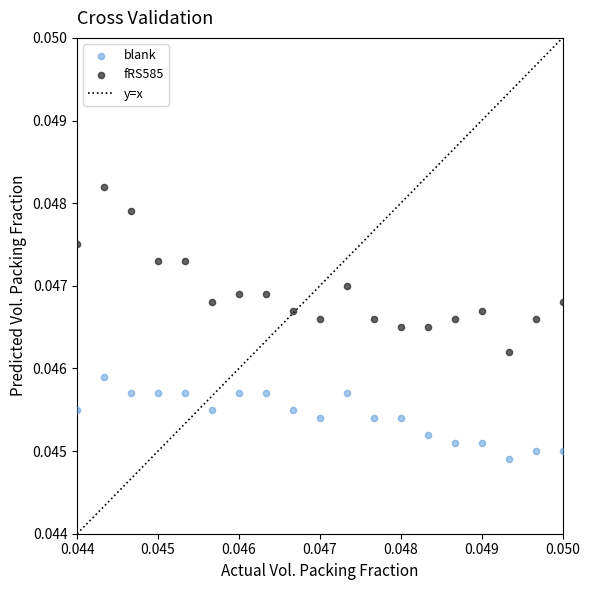

Which series contains the highest Y value?

fRS585